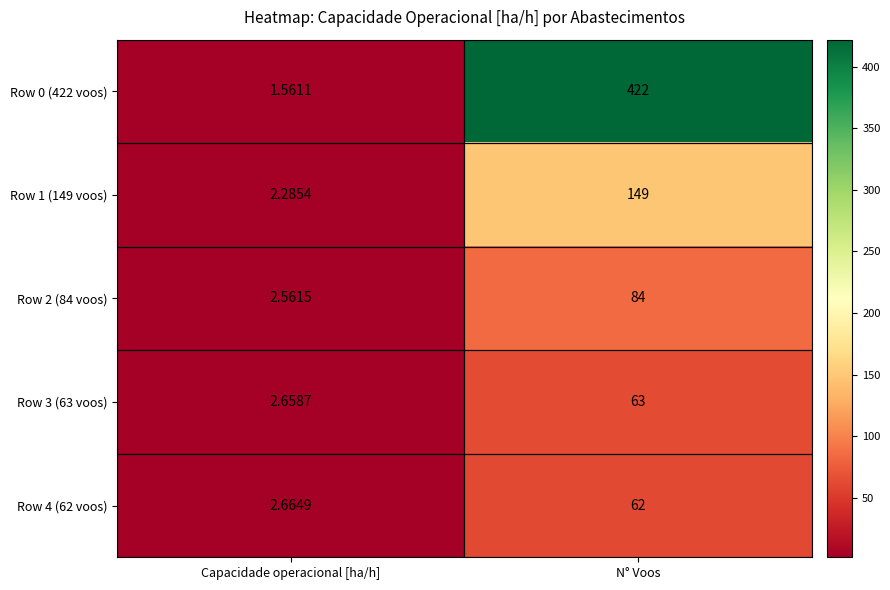

Which series has the largest total across all categories?

Row 0 (422 voos)